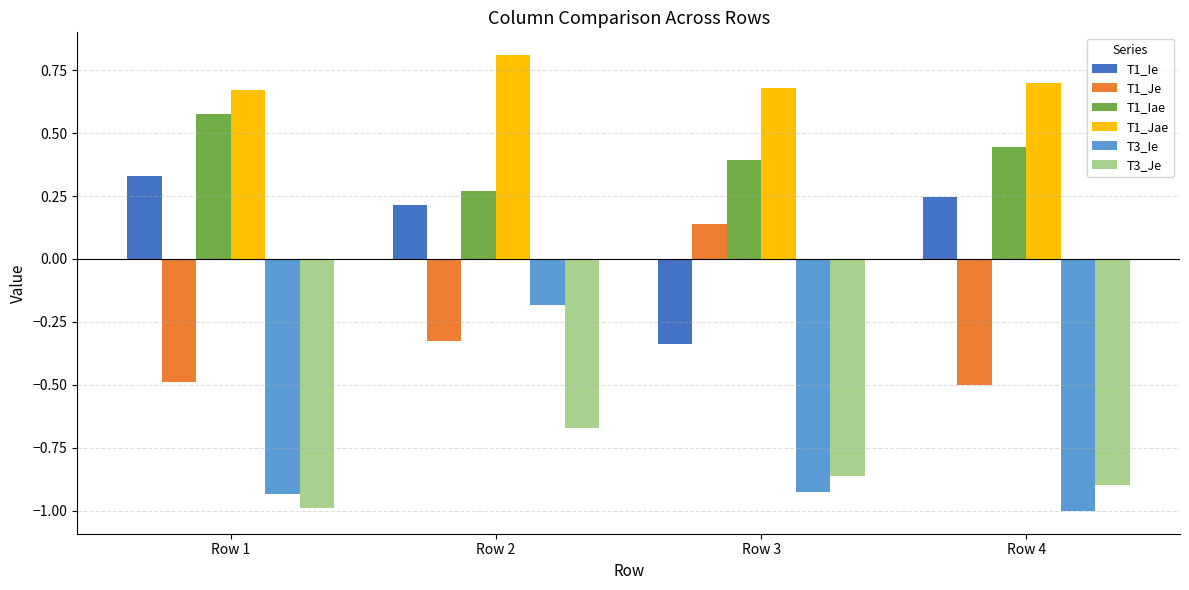

What is the sum of the T3_Je values at Row 4 and Row 1?

-1.9